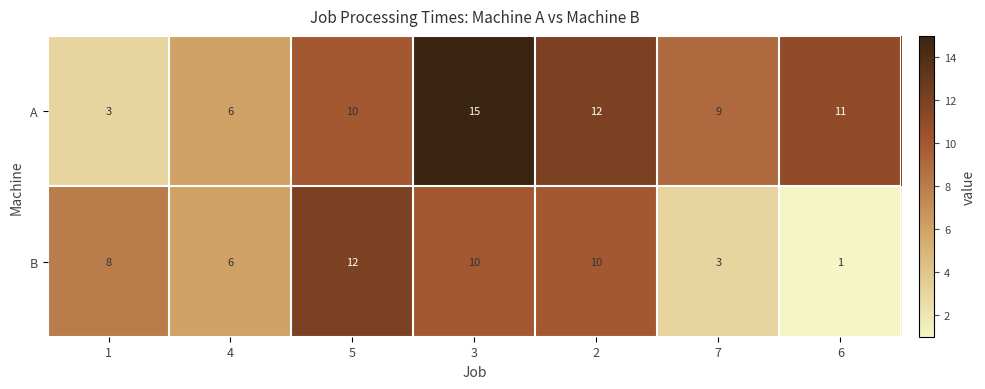

Reading right to left, extract all data points from this chart.

A: 6=11	7=9	2=12	3=15	5=10	4=6	1=3
B: 6=1	7=3	2=10	3=10	5=12	4=6	1=8